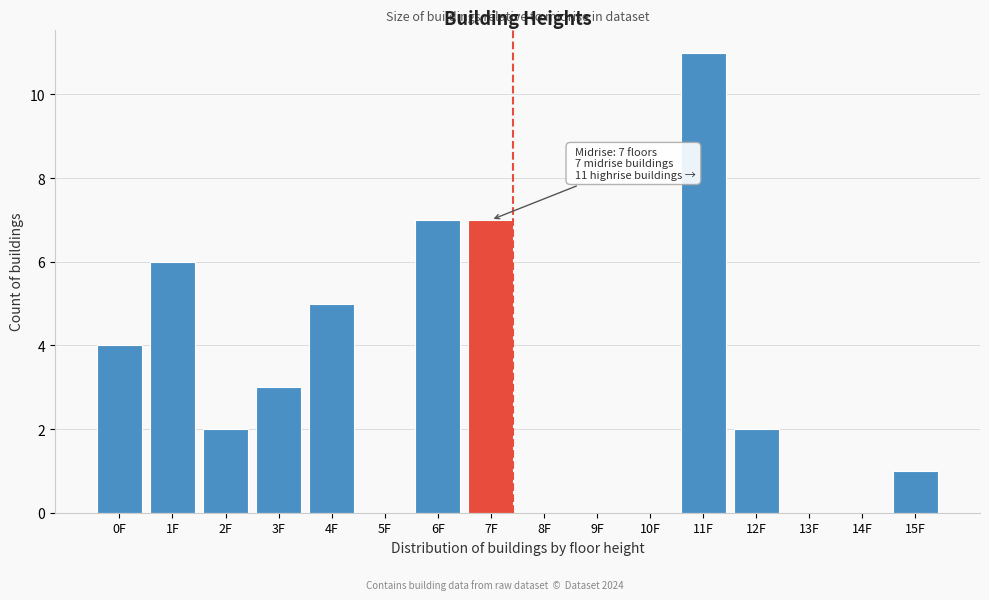

Reading left to right, transcribe all the data shown in this chart.

0F=4	1F=6	2F=2	3F=3	4F=5	5F=0	6F=7	7F=7	8F=0	9F=0	10F=0	11F=11	12F=2	13F=0	14F=0	15F=1